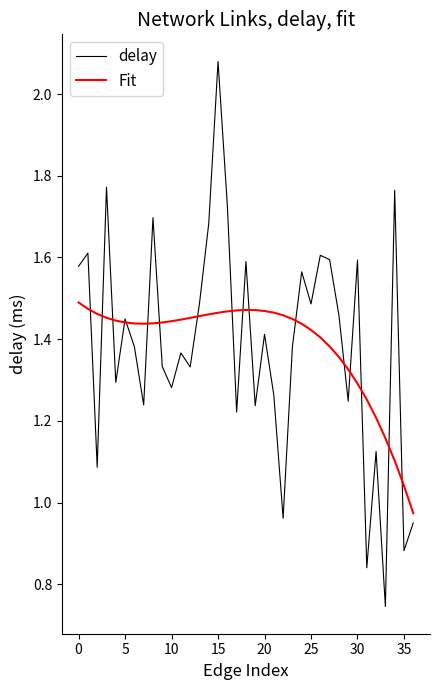

Rank the series by their maximum value, from lowest to highest.

Fit, delay